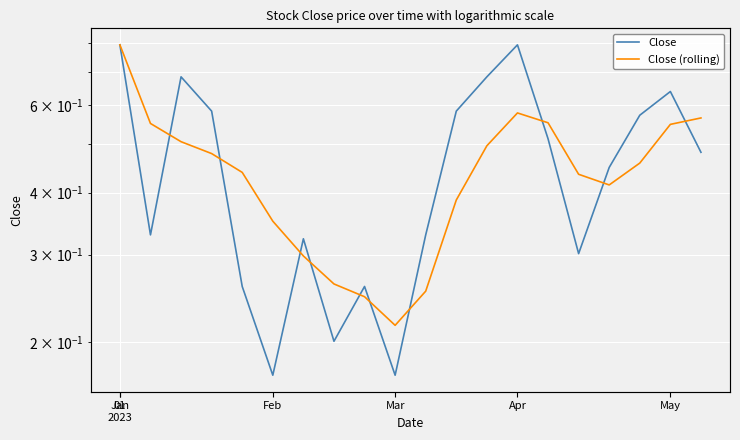

Which series changed the most between 1 and 18?

Close